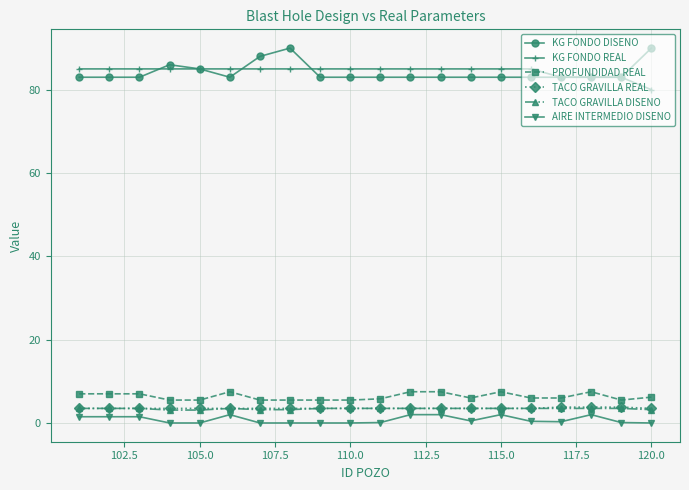

What is the maximum value for KG FONDO DISENO?

90.0